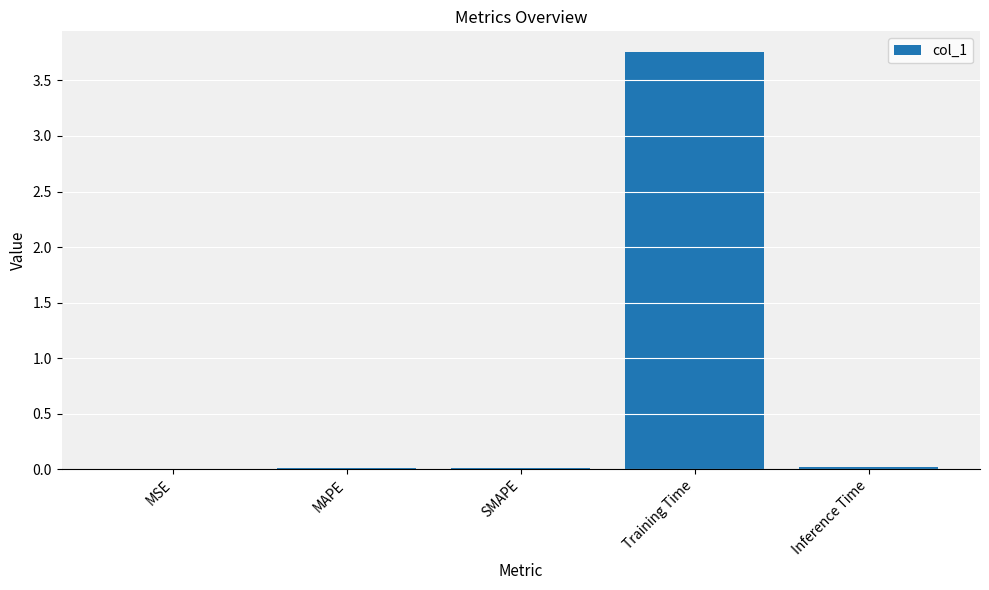

Is it true that the value at Training Time is 6.6?

False